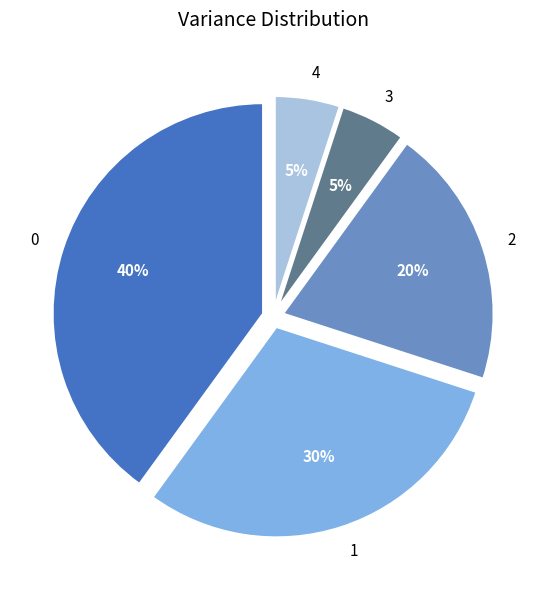

Combined, do 2 and 3 account for over 50%?

No